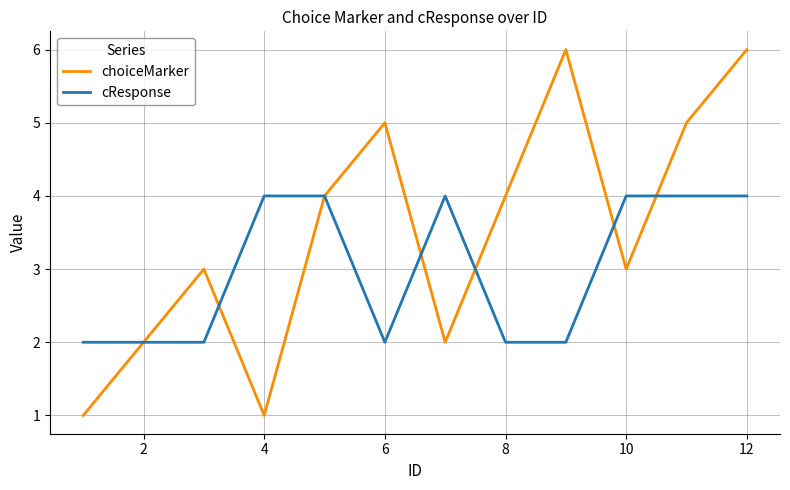

Rank the series by their maximum value, from lowest to highest.

cResponse, choiceMarker